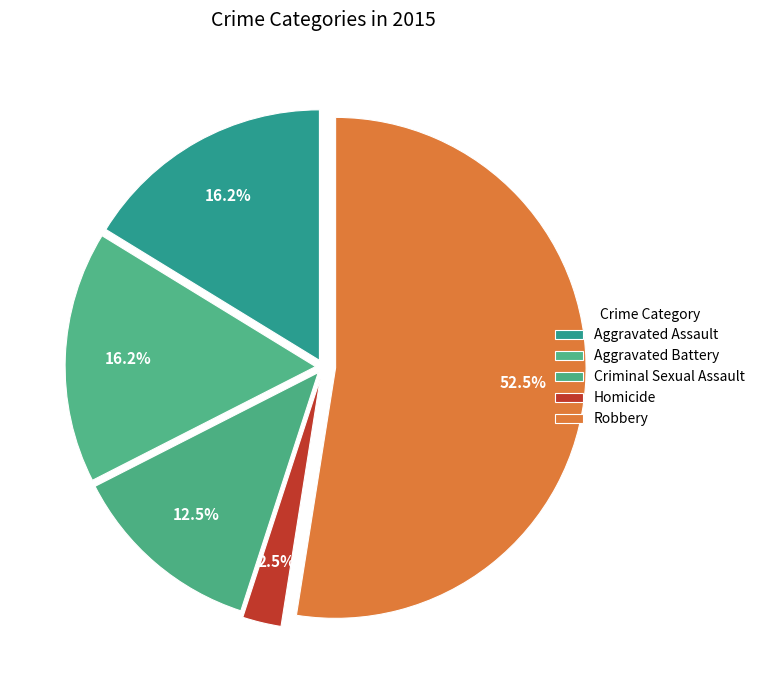

Rank the categories by value from lowest to highest.

Homicide, Criminal Sexual Assault, Aggravated Assault, Aggravated Battery, Robbery